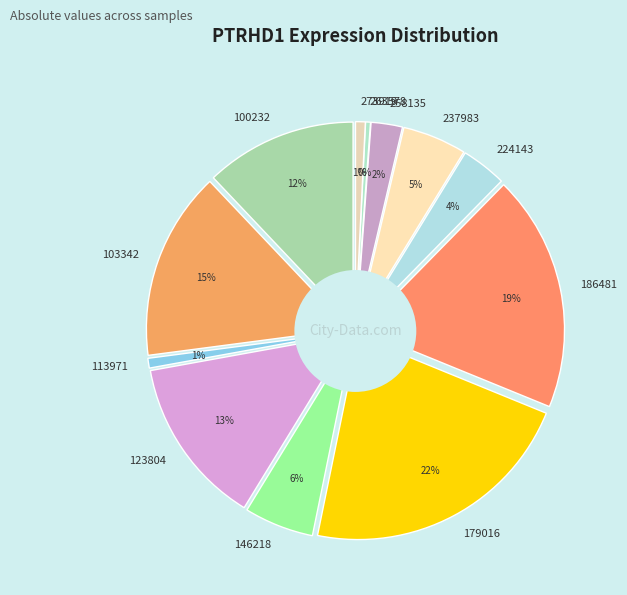

Combined, do 123804 and 100232 account for over 50%?

No